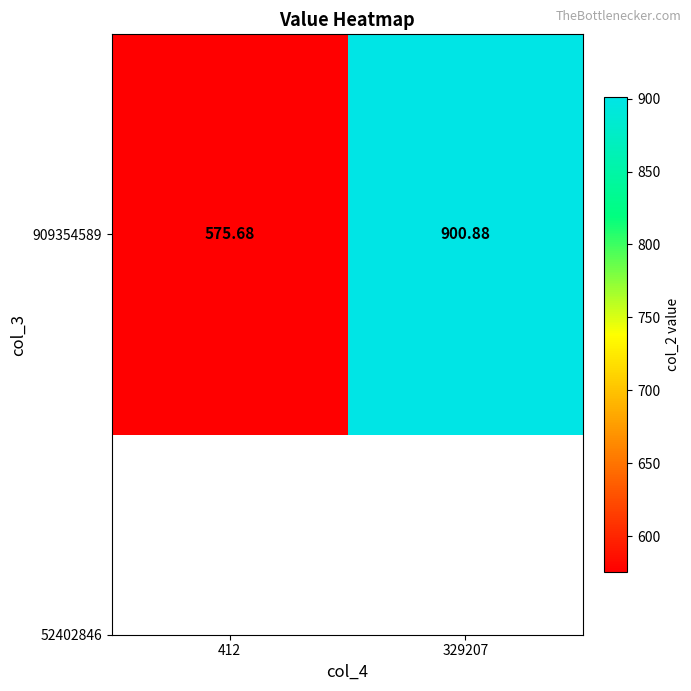

What is the average value?

738.3